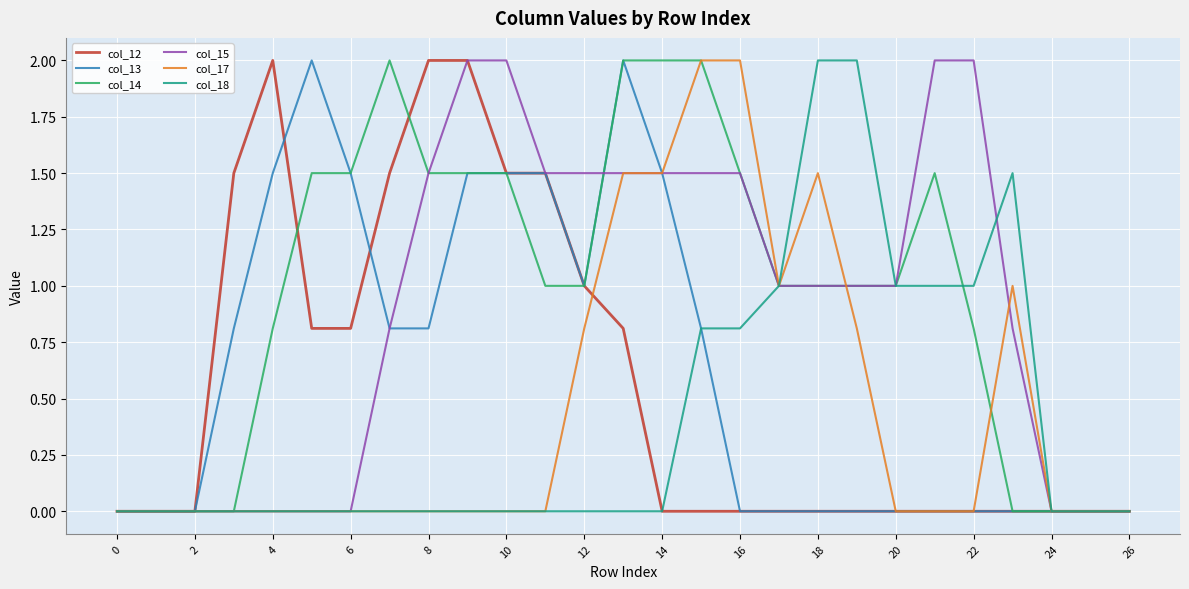

What is the highest value of the col_15 series?

2.0